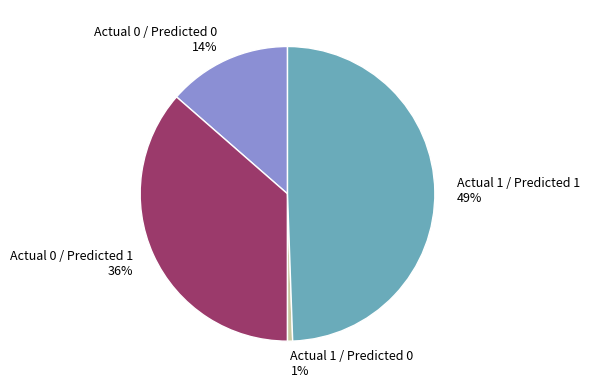

True or false: Actual 1 / Predicted 1 accounts for 49% of the total.

True